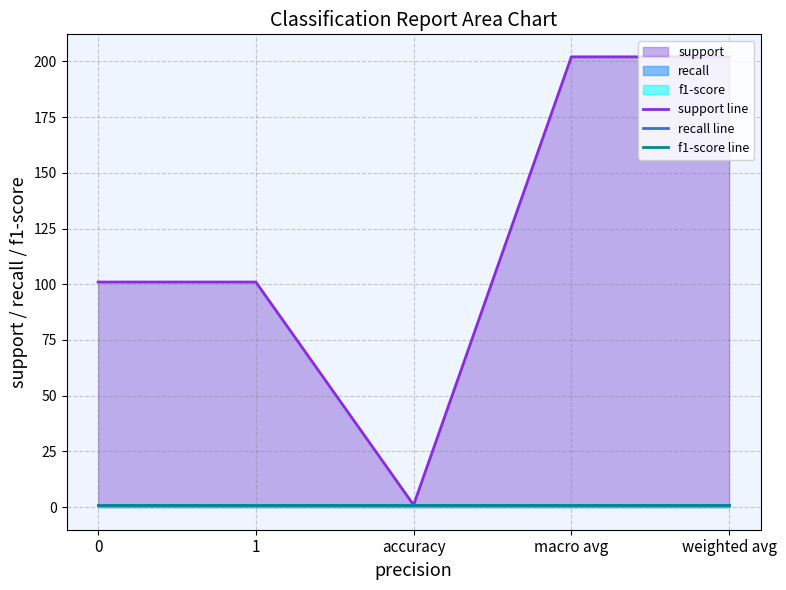

What is the label of the 5th point from the left?

weighted avg